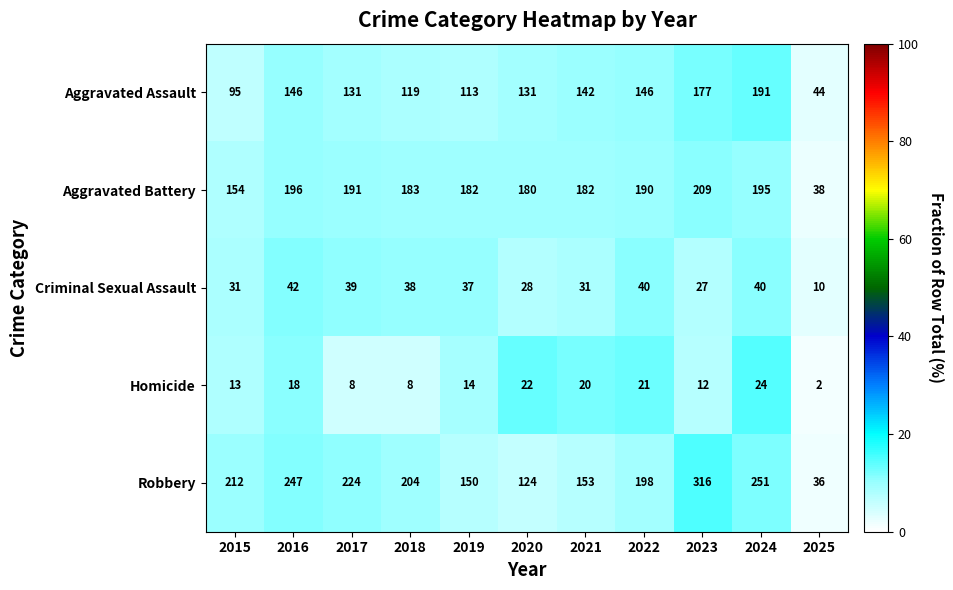

What is the total value across all series at 2023?

741